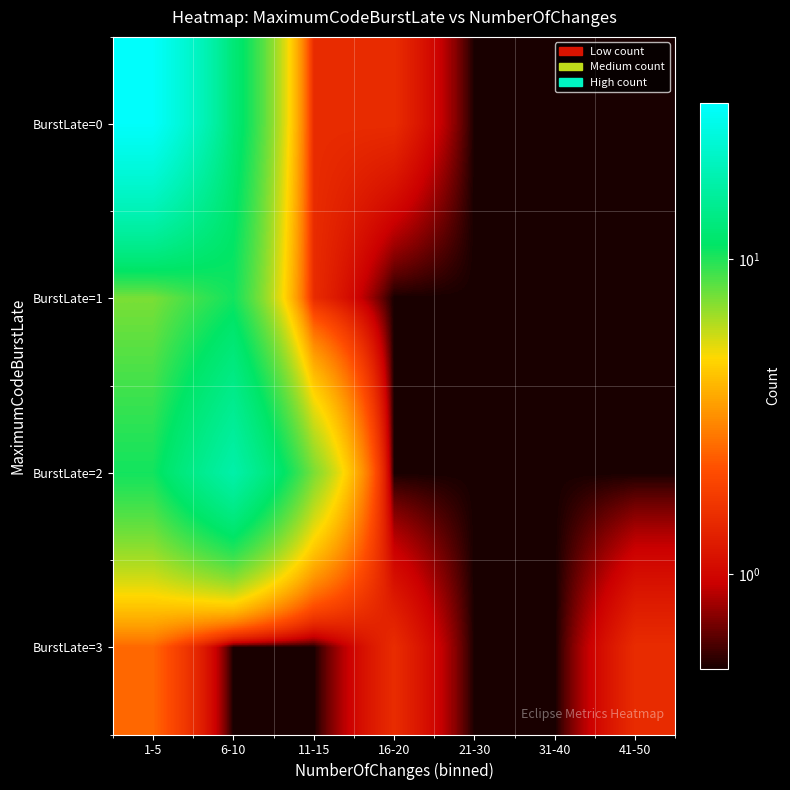

Rank the series by their maximum value, from highest to lowest.

BurstLate=0, BurstLate=2, BurstLate=1, BurstLate=3